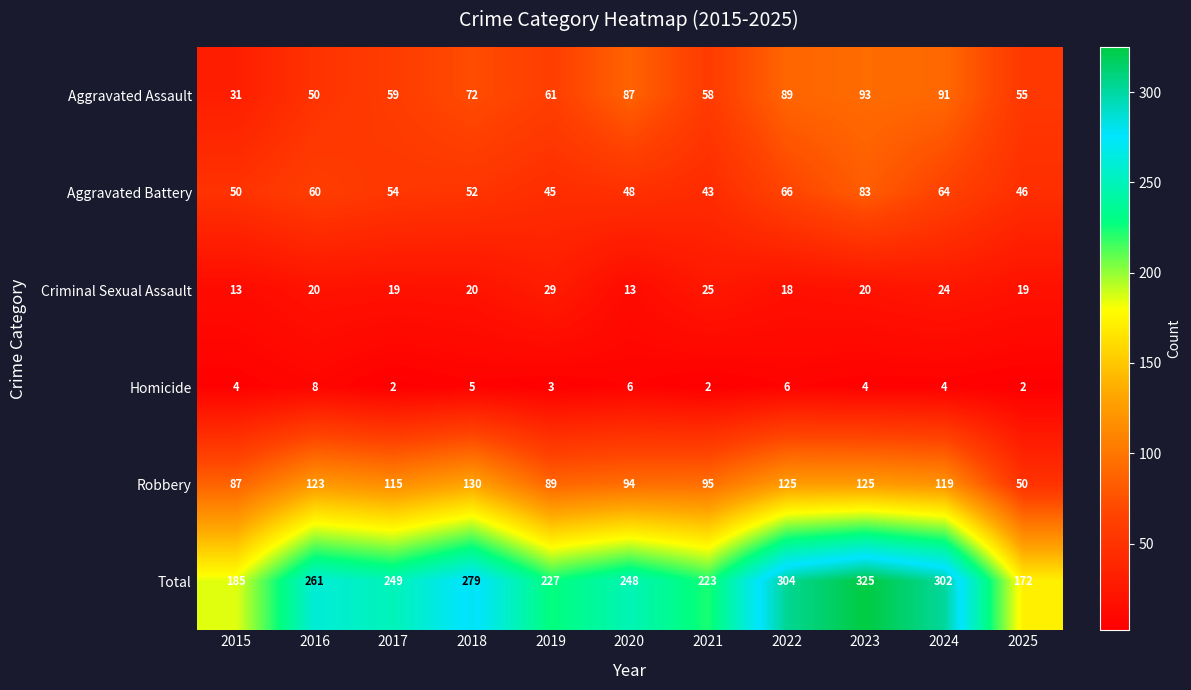

Rank the series by their maximum value, from highest to lowest.

Total, Robbery, Aggravated Assault, Aggravated Battery, Criminal Sexual Assault, Homicide